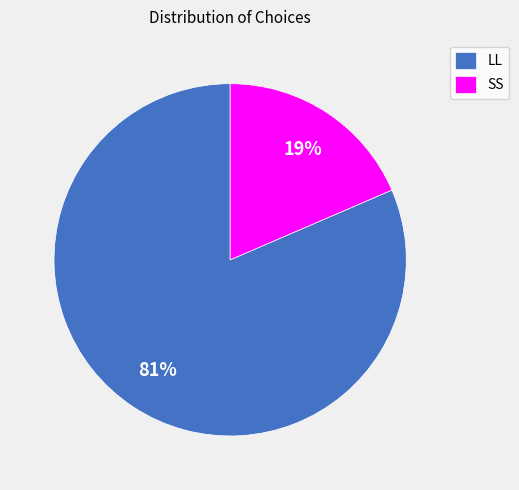

Combined, do SS and LL account for over 50%?

Yes